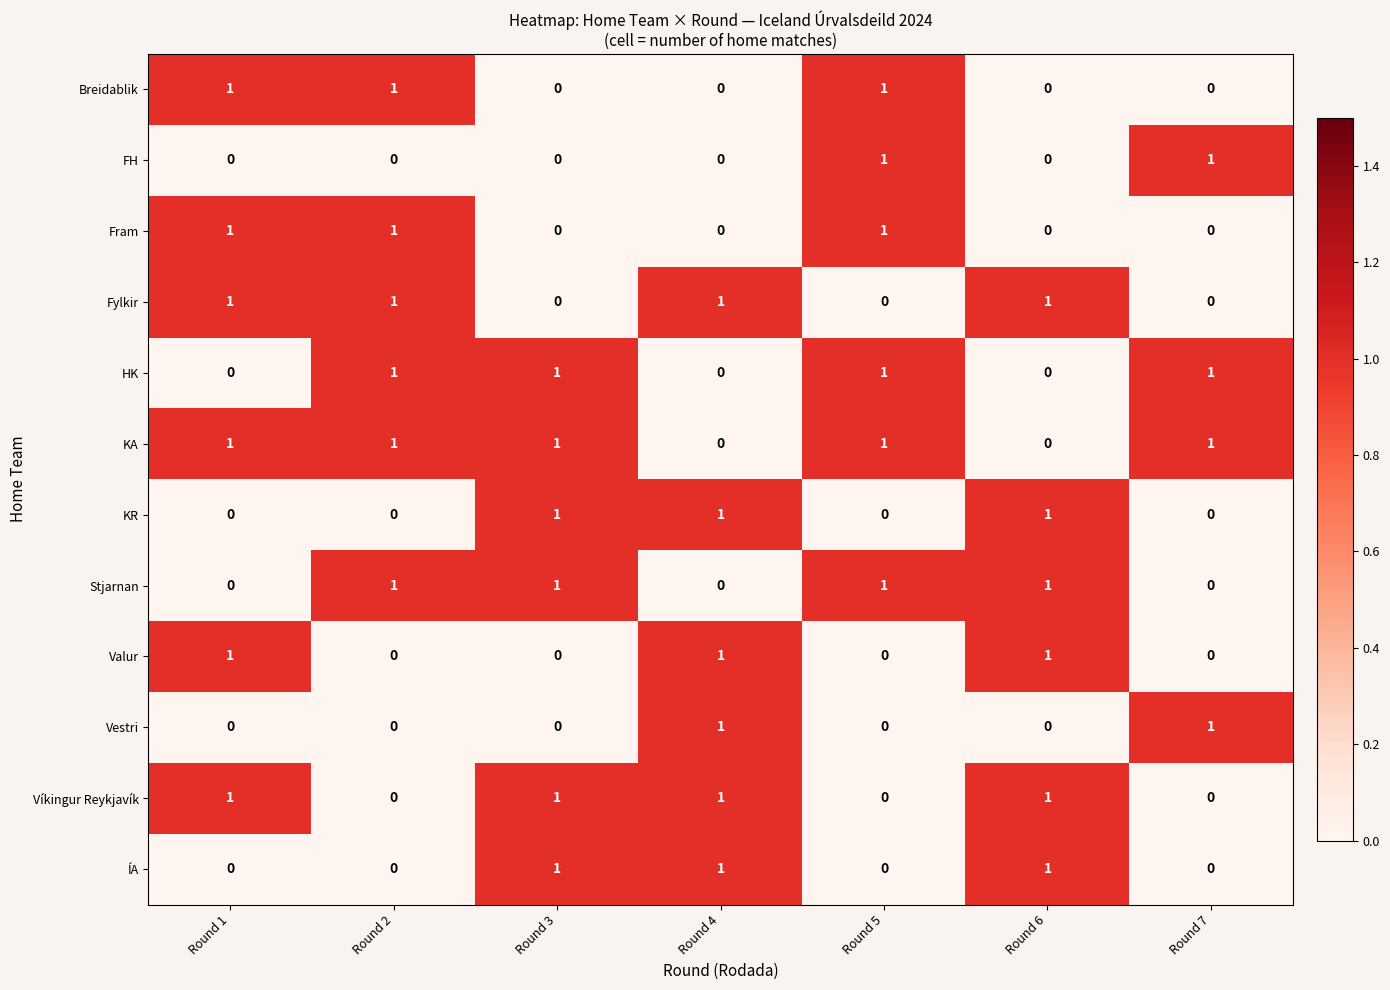

What is the spread (max minus min) of values at Round 6?

1